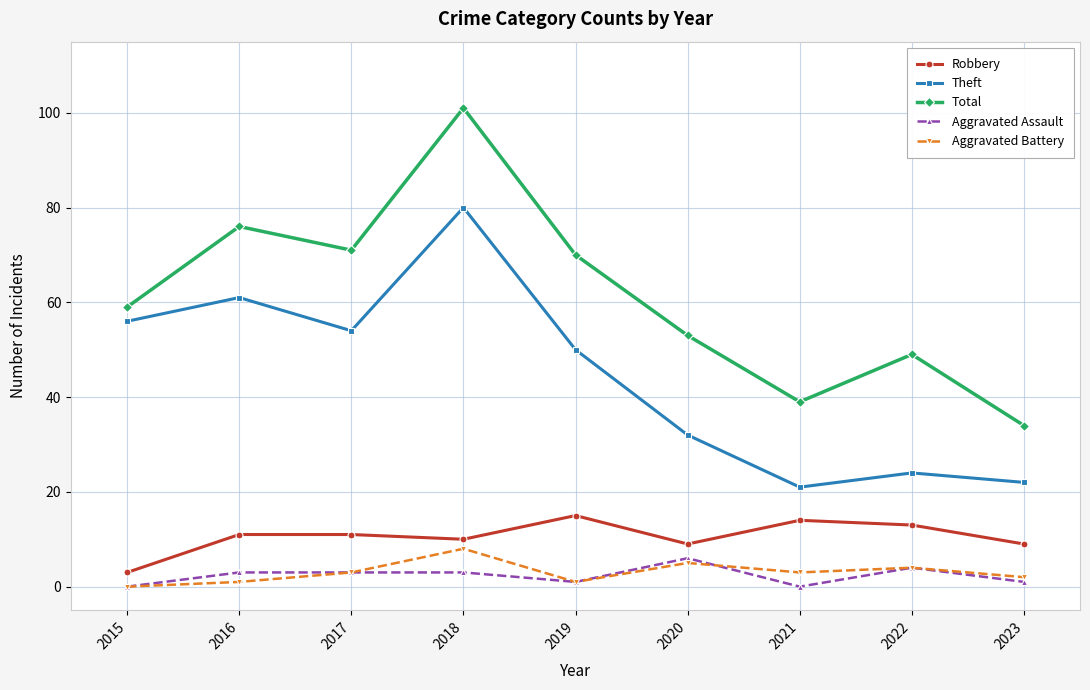

True or false: Robbery has more than 1 points higher than both neighbors.

True